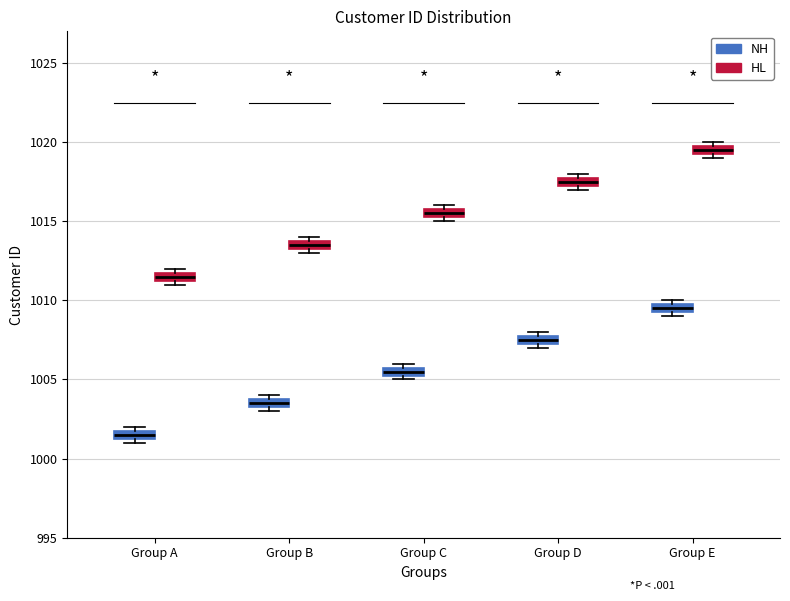

Where is the lower edge of the box for Group D (HL) on the y-axis? The values are not printed on the chart, so give them approximately, as read against the axis.

1017.5